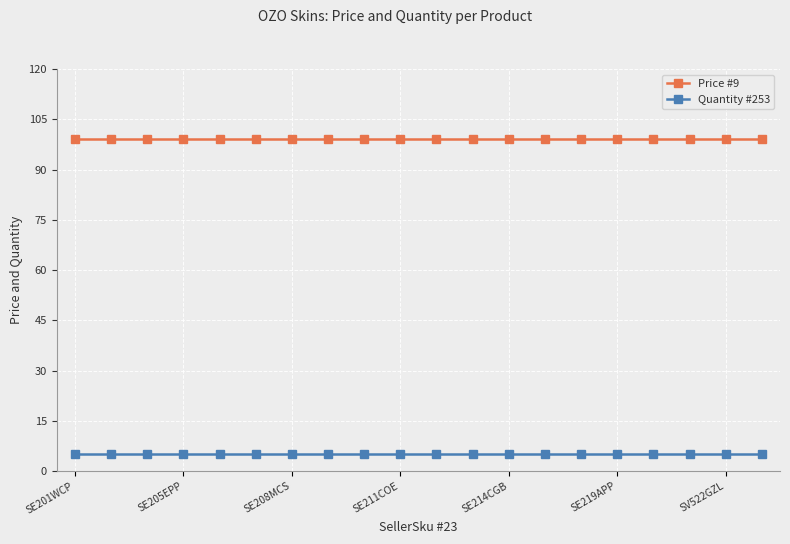

True or false: Quantity #253 and Price #9 cross at least once.

False